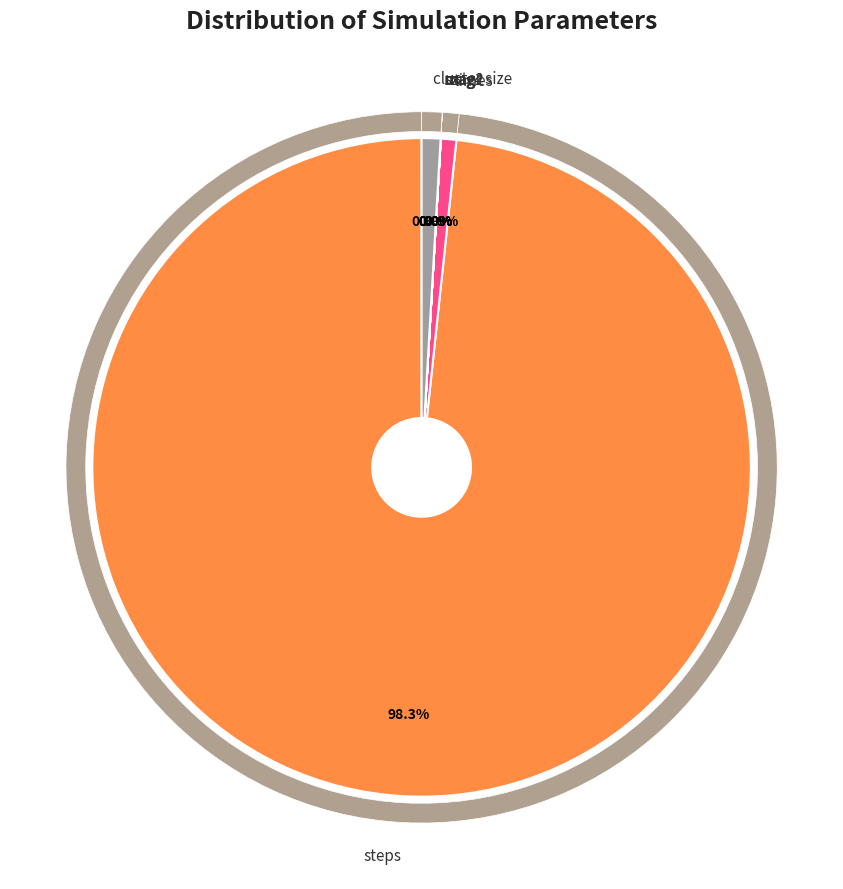

How many slices are in this pie chart?

8